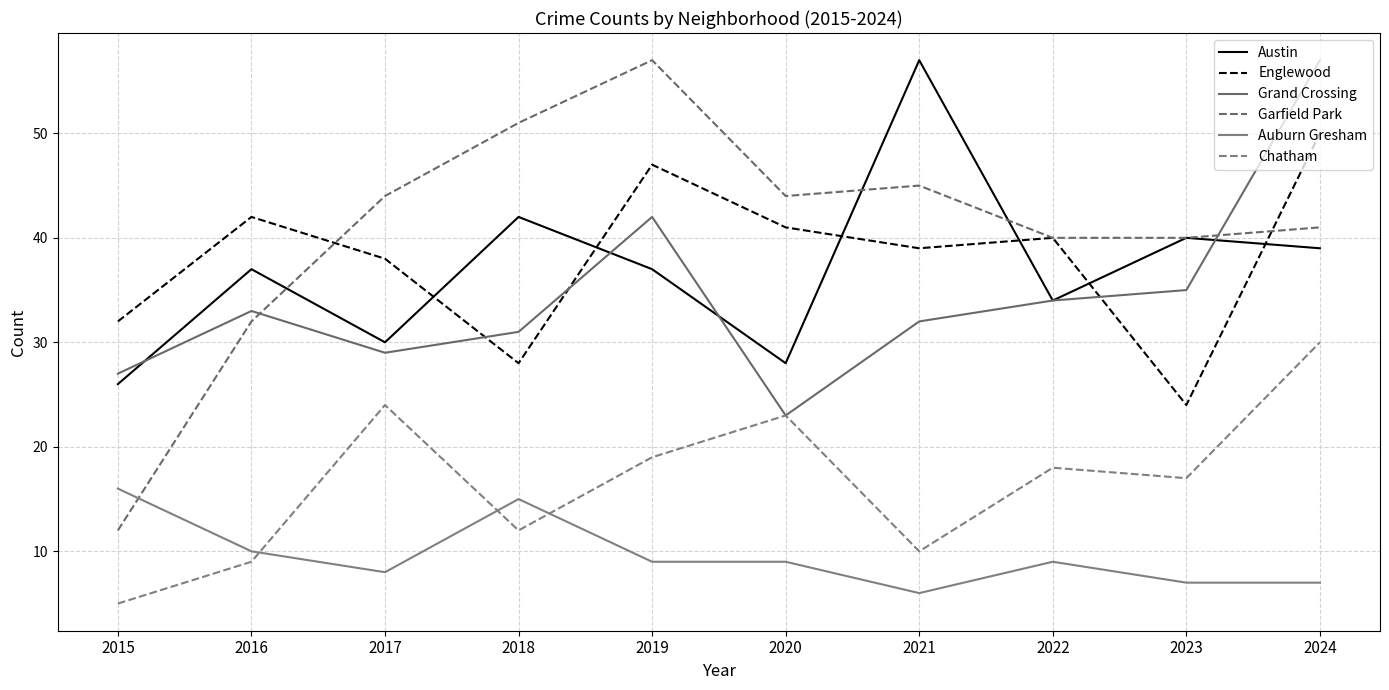

Is it true that Garfield Park equals 12 at 2016?

False